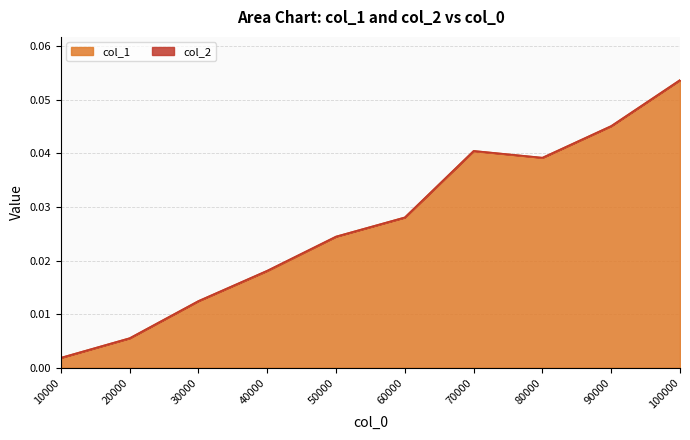

Rank the categories by value from highest to lowest.

100000, 90000, 70000, 80000, 60000, 50000, 40000, 30000, 20000, 10000